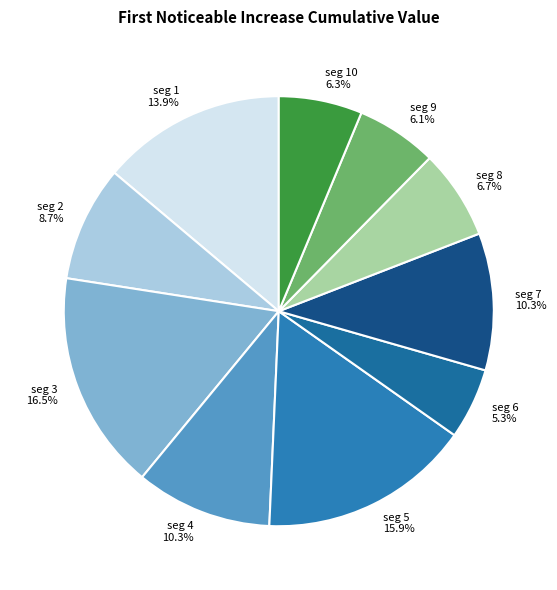

Which has a higher value, seg 7 or seg 8?

seg 7